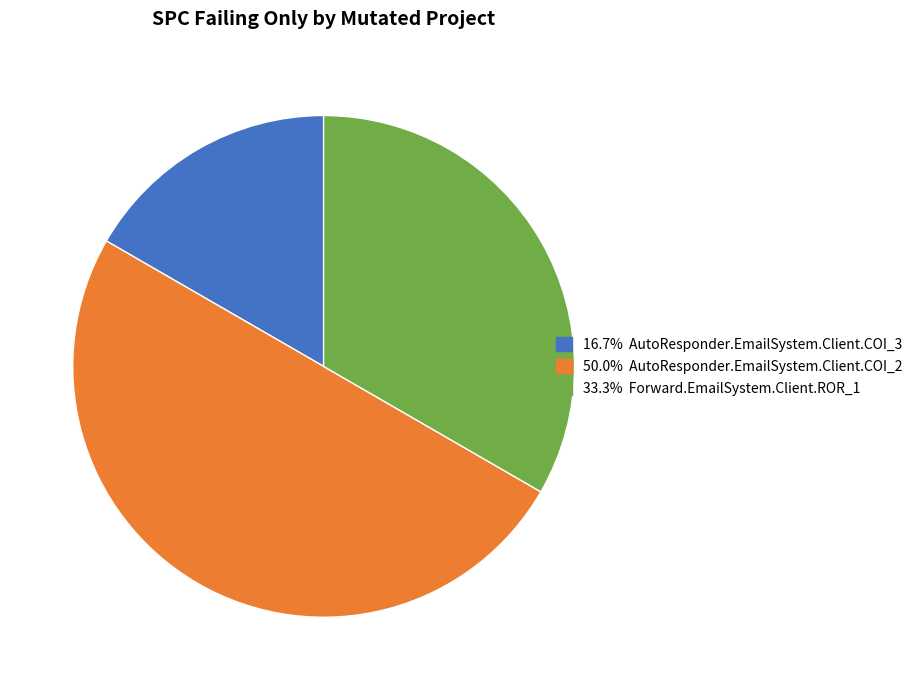

Rank the categories by value from lowest to highest.

AutoResponder.EmailSystem.Client.COI_3, Forward.EmailSystem.Client.ROR_1, AutoResponder.EmailSystem.Client.COI_2